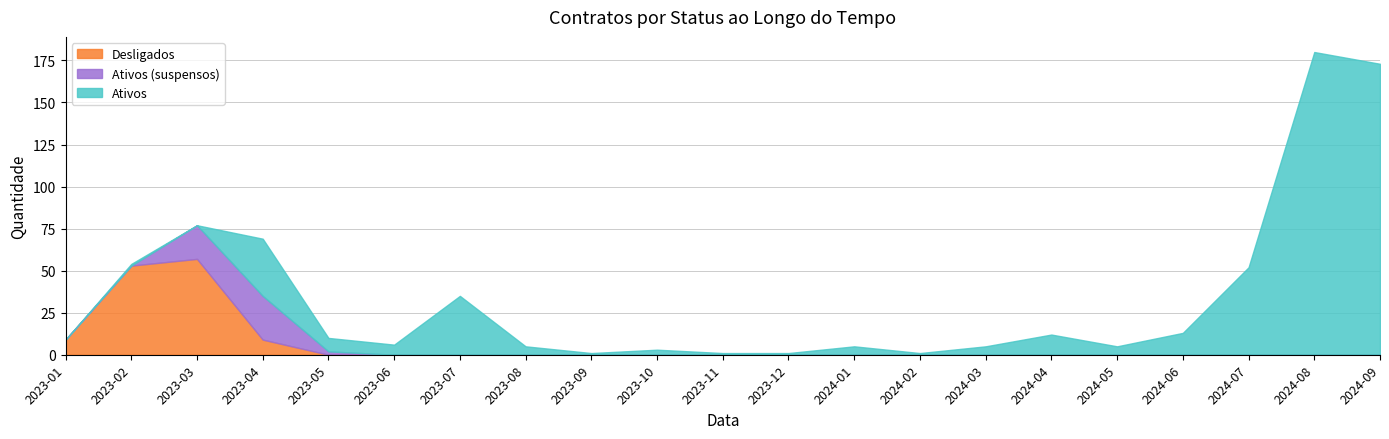

What is the difference between the second highest and minimum values in the Ativos (suspensos) series?

20